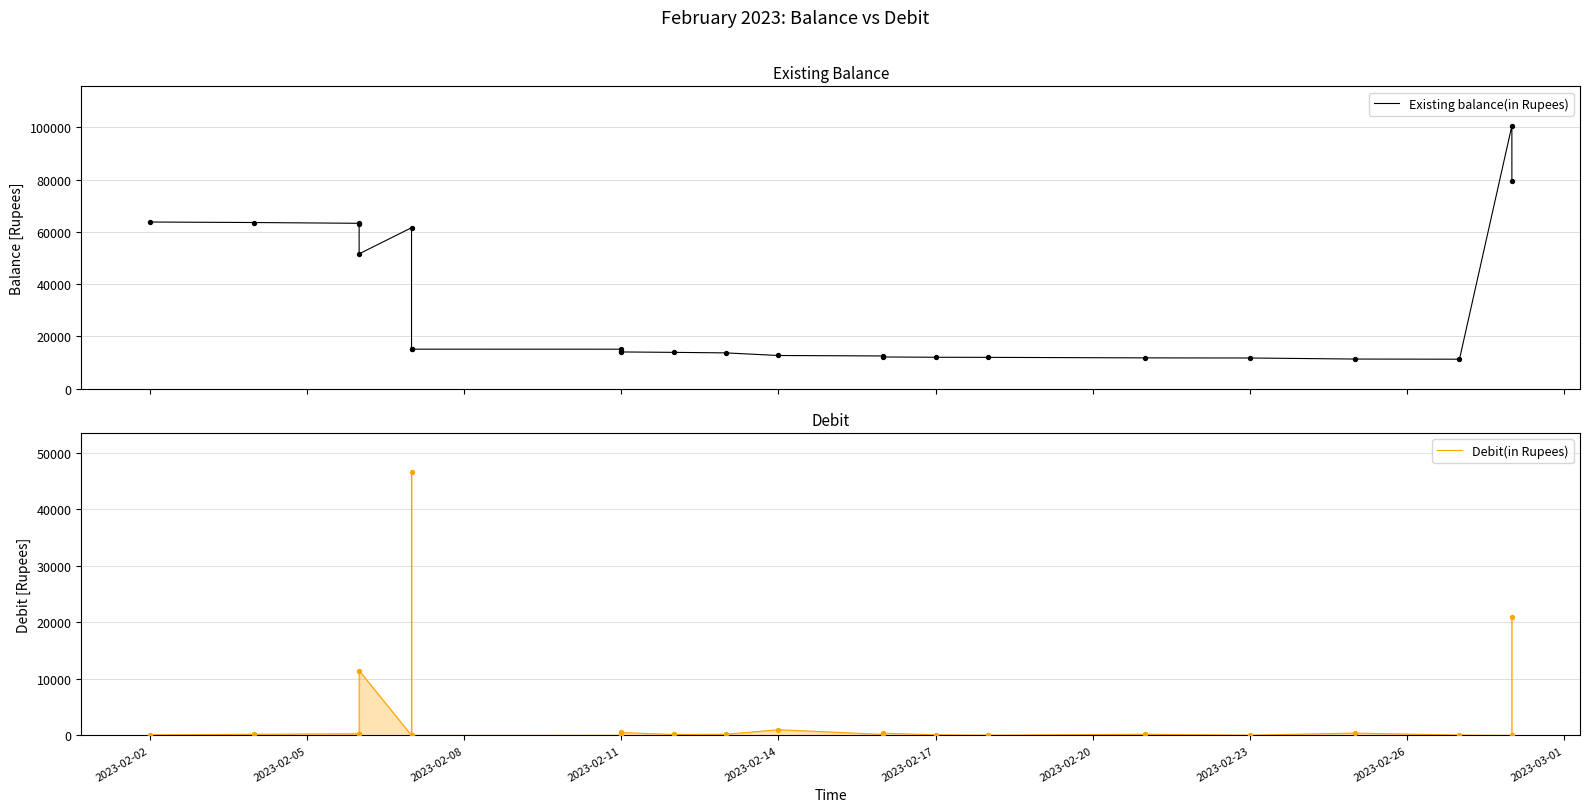

At how many categories does at least one series exceed 75763?

2